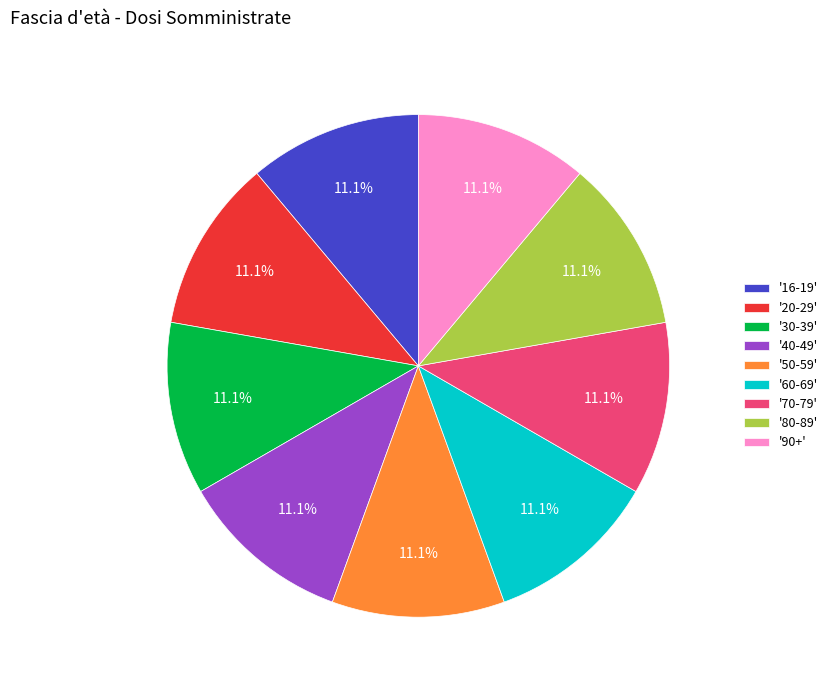

What is the ratio of the value at '30-39' to the value at '90+'?

1.0